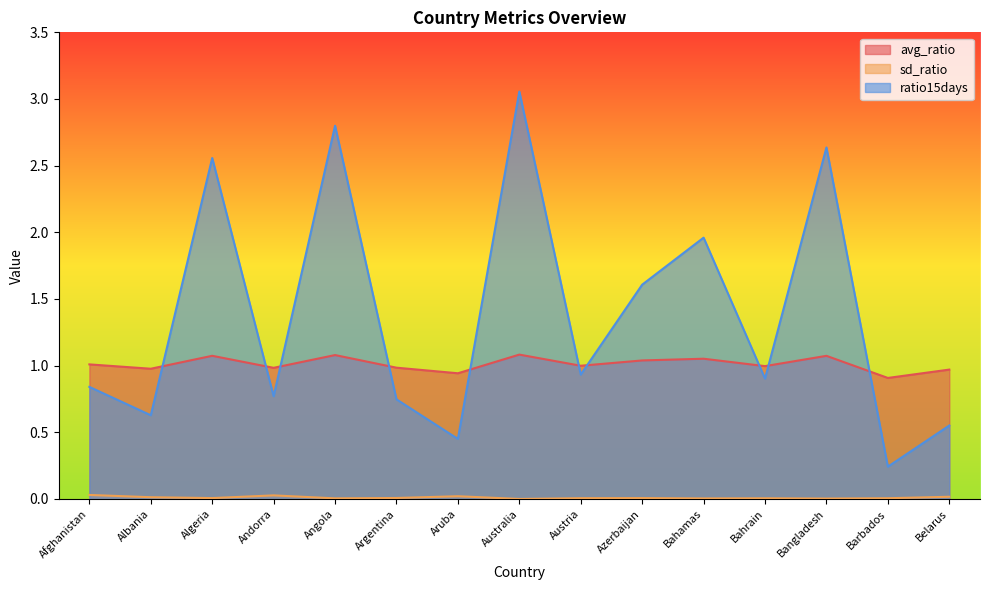

Between Algeria and Albania, which is larger?

Algeria